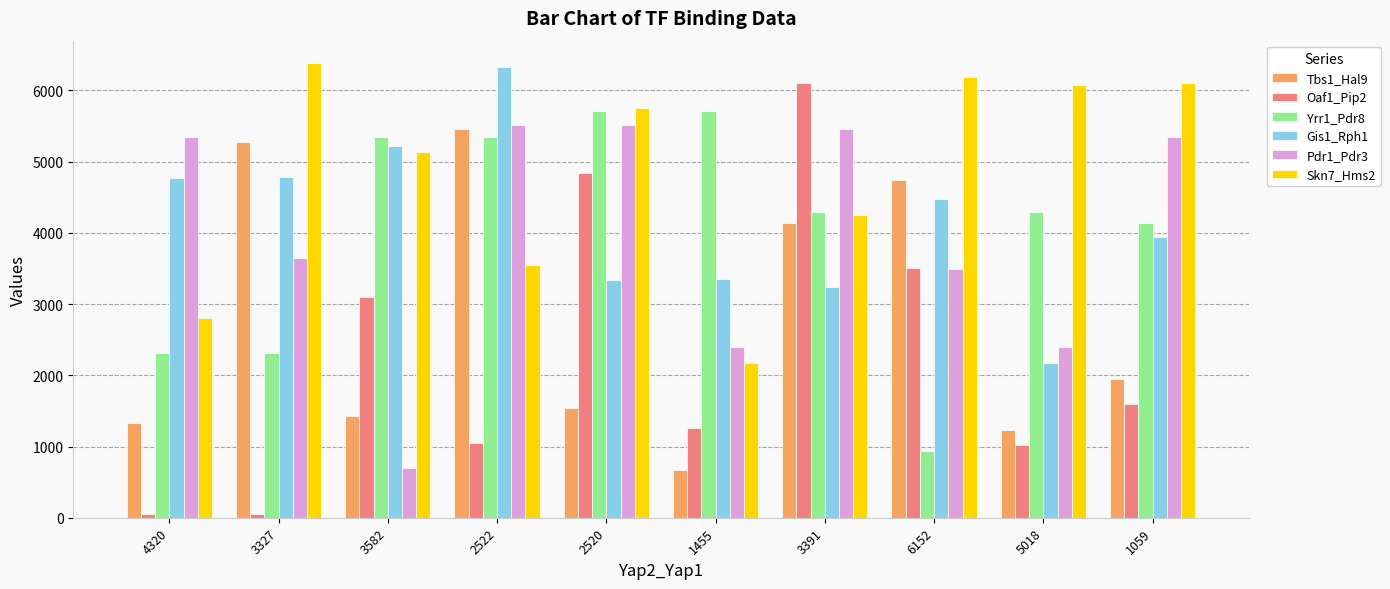

How many series are shown in this chart?

6